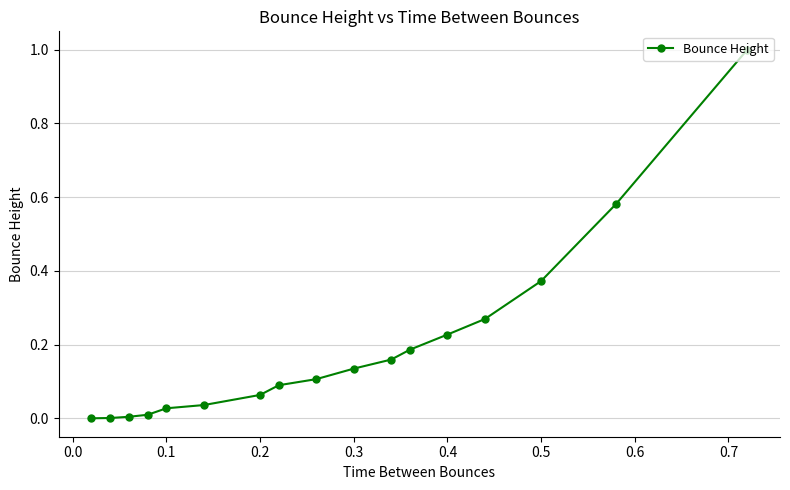

What is the greatest value displayed?

1.0